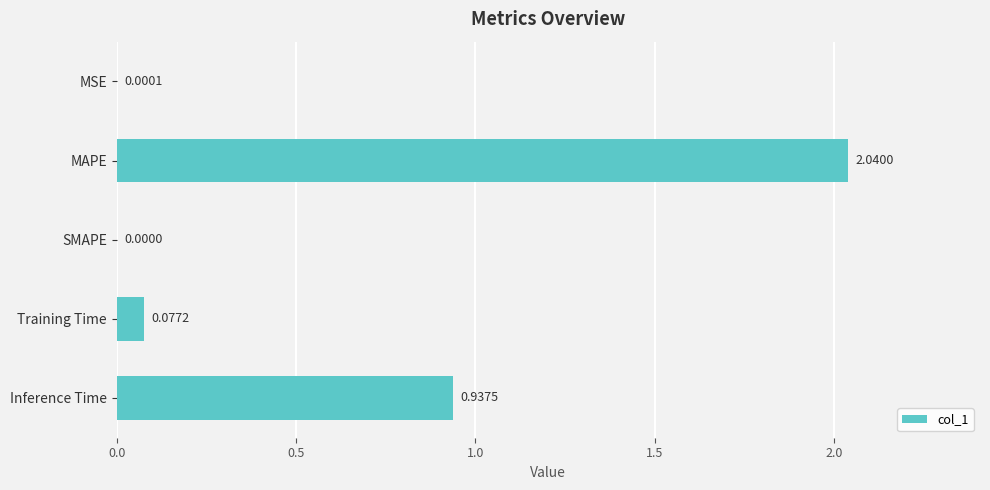

At which category does the chart reach its peak across all series?

MAPE